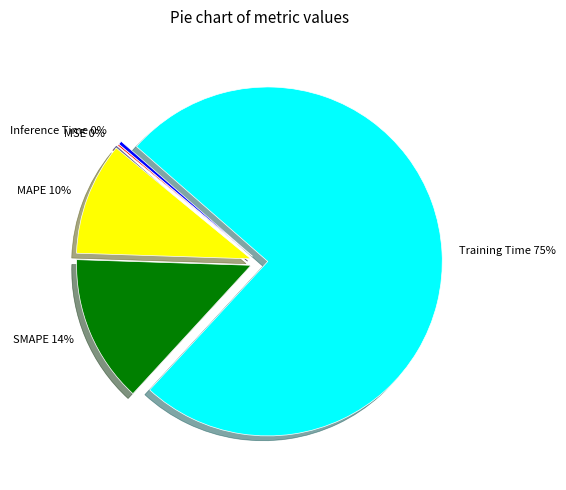

Between Training Time and MAPE, which is larger?

Training Time